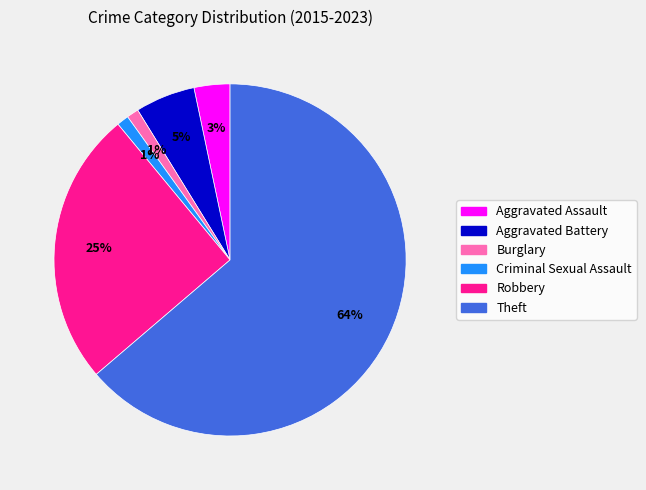

Which category accounts for the majority?

Theft